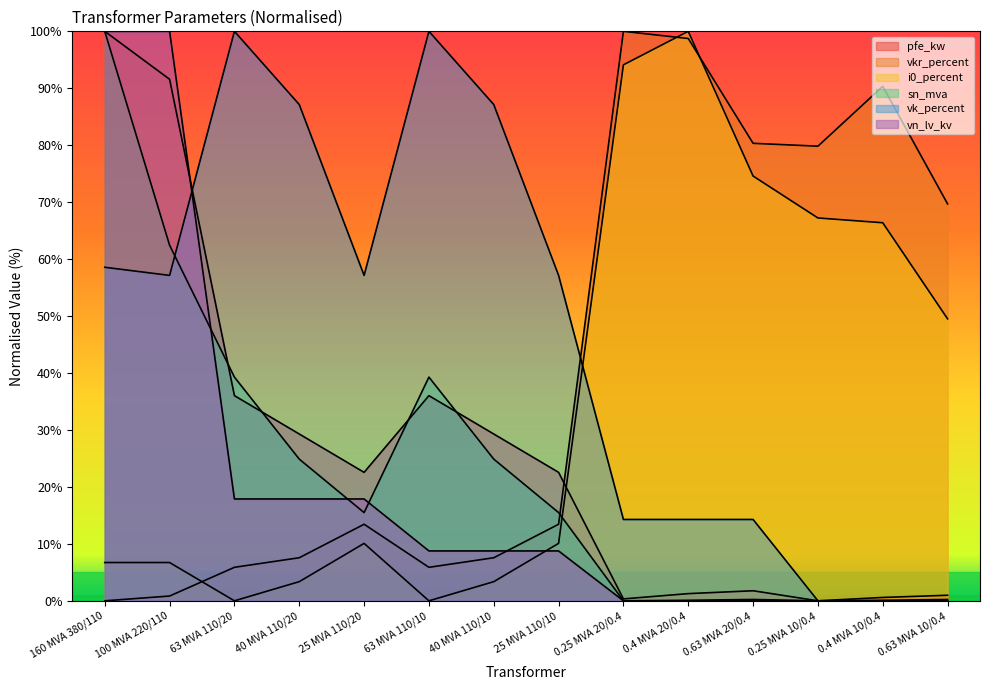

Read the vk_percent value at 40 MVA 110/10.

87.1